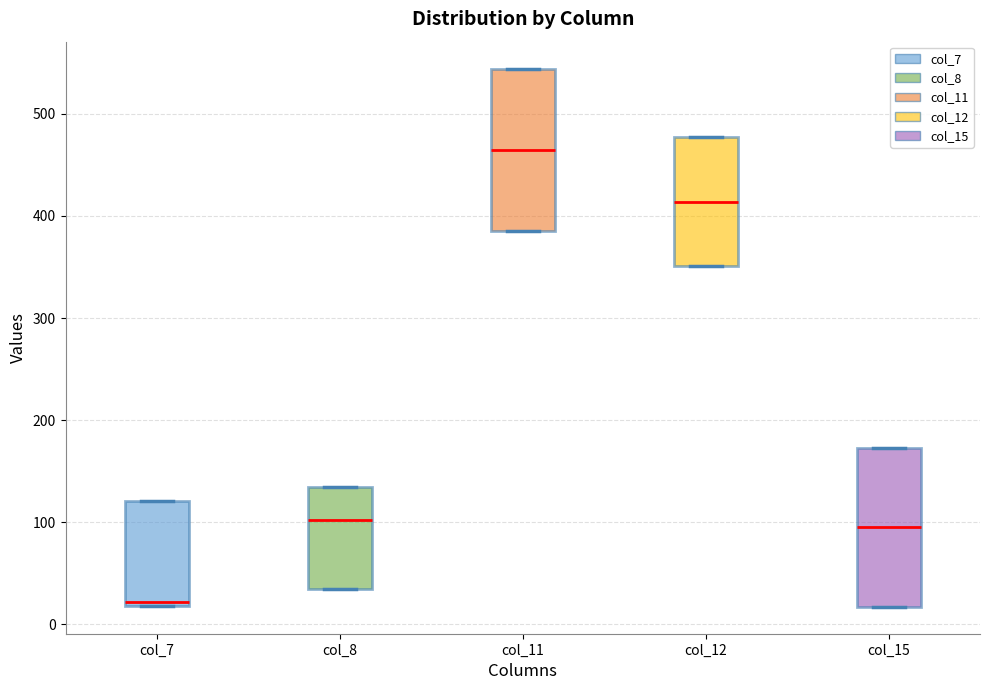

Reading left to right, read every box against the y-axis: the position of its median line, the range the box covers, and the ends of its whiskers. The values are not printed on the chart, so give them approximately, as read against the axis.

col_7: median 20 (just above the box's lower edge), box 20 to 120, whiskers 20 to 120
col_8: median 100, box 40 to 130, whiskers 40 to 130
col_11: median 460, box 380 to 540, whiskers 380 to 540
col_12: median 410, box 350 to 480, whiskers 350 to 480
col_15: median 100, box 20 to 170, whiskers 20 to 170